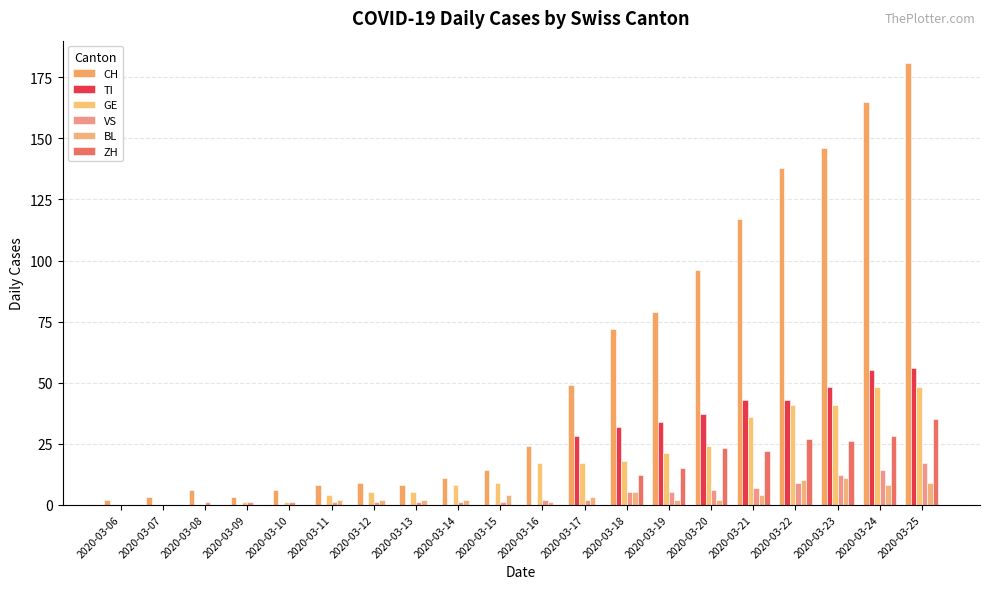

List the series in order of their peak value, highest first.

CH, TI, GE, ZH, VS, BL